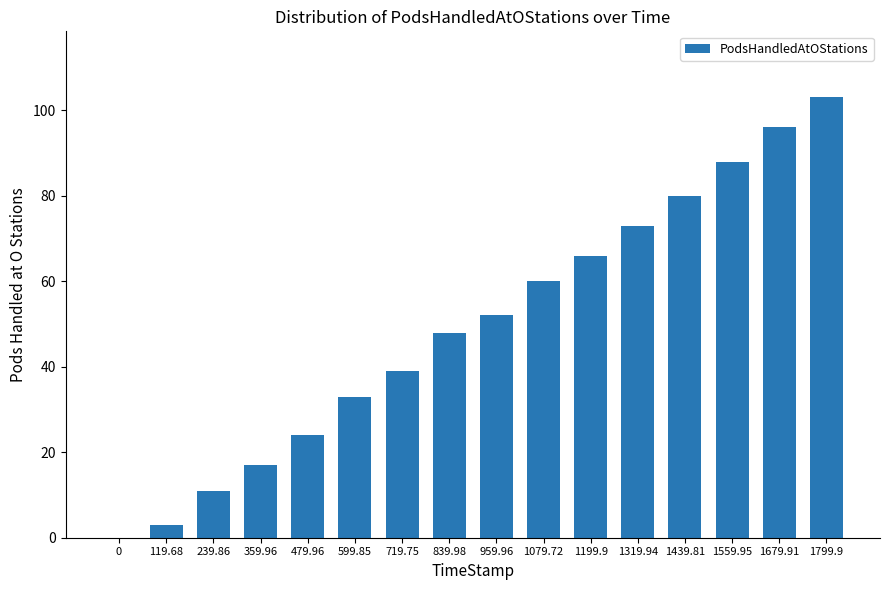

At which label is the value closest to 51?

959.96